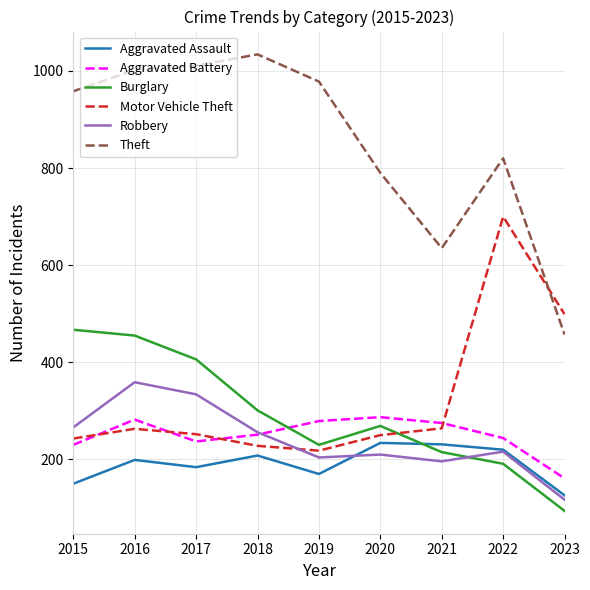

Where is the first local minimum for Theft?

2021